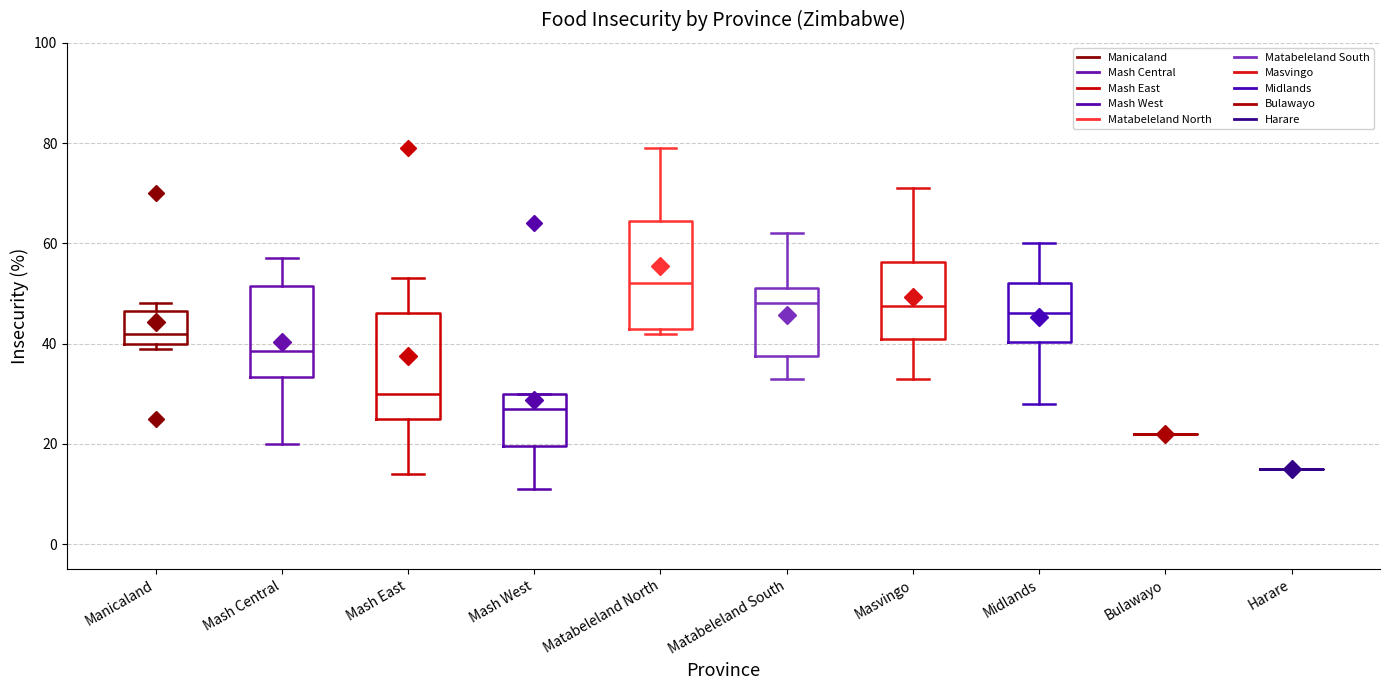

Reading left to right, read every box against the y-axis: the position of its median line, the range the box covers, and the ends of its whiskers. The values are not printed on the chart, so give them approximately, as read against the axis.

Manicaland: median 42, box 40 to 46, whiskers 40 (just below the box's lower edge) to 48
Mash Central: median 38, box 34 to 52, whiskers 20 to 58
Mash East: median 30, box 26 to 46, whiskers 14 to 54
Mash West: median 28, box 20 to 30, whiskers 12 to 30
Matabeleland North: median 52, box 44 to 64, whiskers 42 to 80
Matabeleland South: median 48, box 38 to 52, whiskers 34 to 62
Masvingo: median 48, box 42 to 56, whiskers 34 to 72
Midlands: median 46, box 40 to 52, whiskers 28 to 60
Bulawayo: box collapsed to a line at 22, whiskers 22 to 22
Harare: box collapsed to a line at 16, whiskers 16 to 16